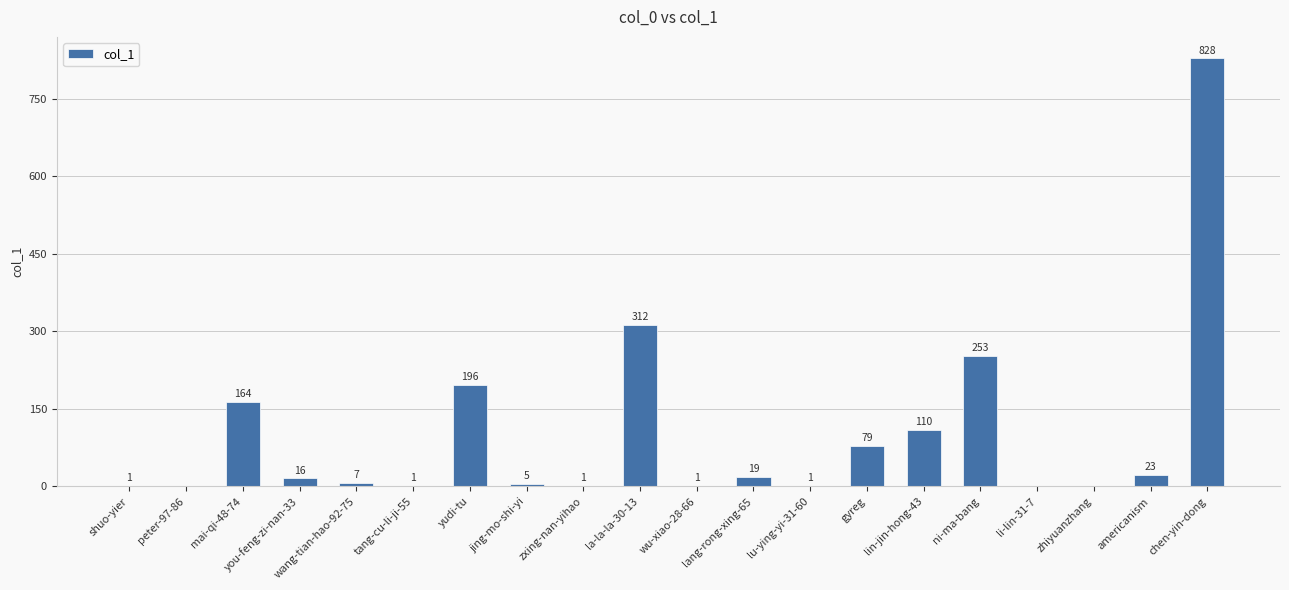

What is the sum of the values at li-lin-31-7 and lang-rong-xing-65?

19